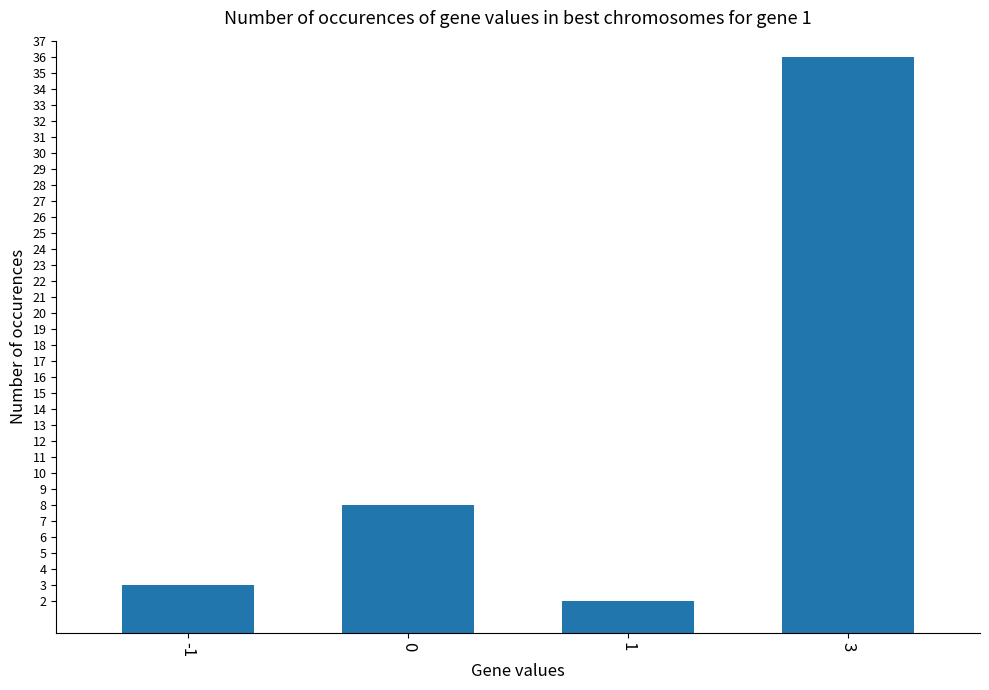

Count the number of categories in the chart.

4